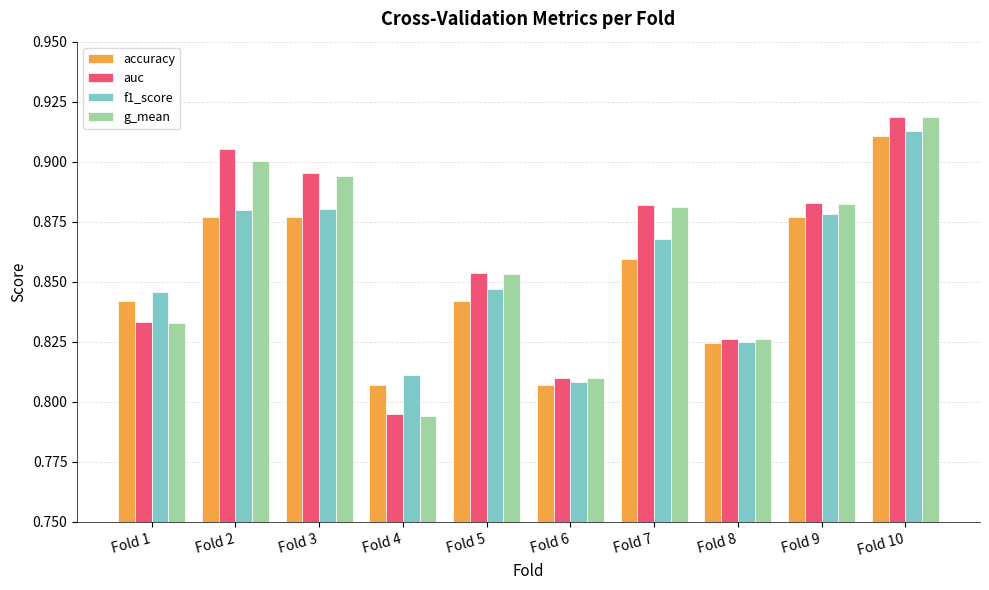

How many f1_score values are between 0 and 1?

10